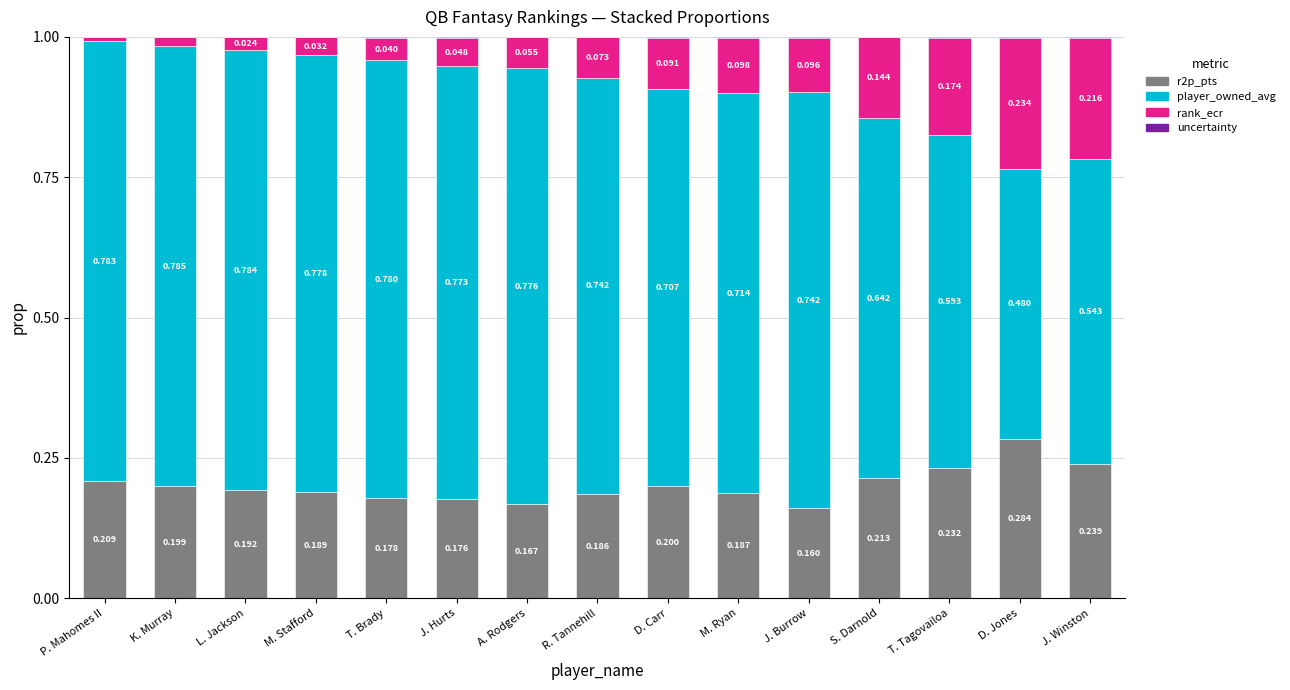

At which label is r2p_pts closest to 0?

J. Burrow